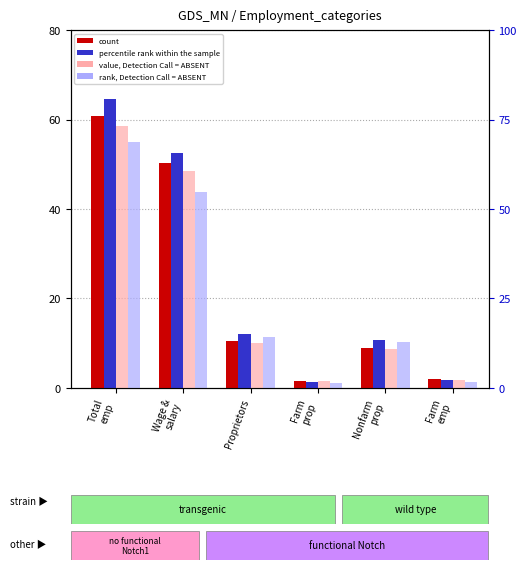

The rank, Detection Call = ABSENT series shows 55.0 at Total
emp. True or false?

True